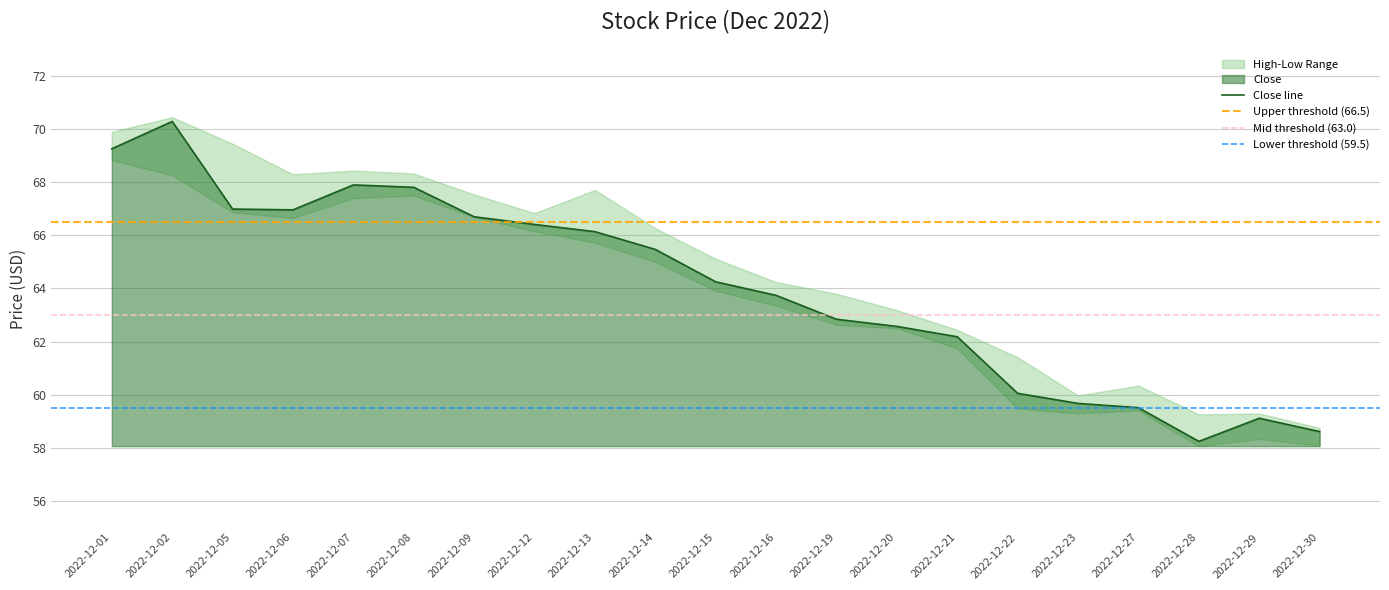

Which series has the largest total across all categories?

High